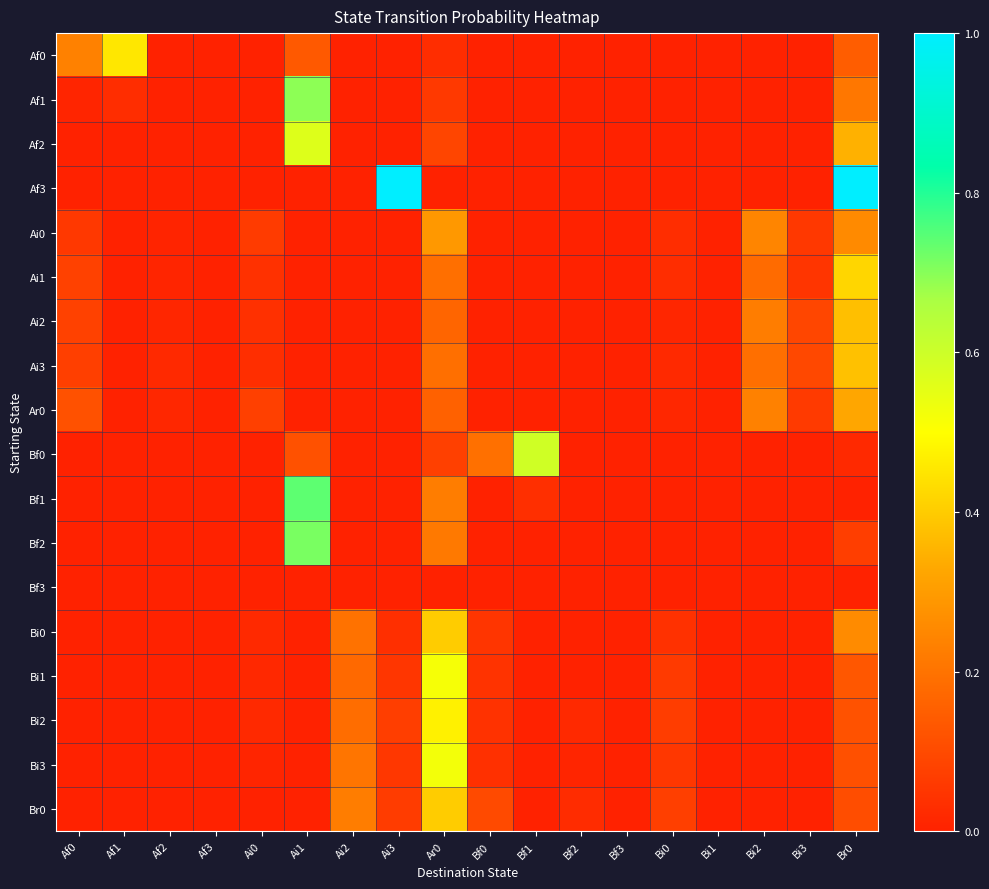

Reading left to right, transcribe all the data shown in this chart.

Af0: Af0=0.2	Af1=0.5	Af2=0.0	Af3=0.0	Ai0=0.0	Ai1=0.1	Ai2=0.0	Ai3=0.0	Ar0=0.0	Bf0=0.0	Bf1=0.0	Bf2=0.0	Bf3=0.0	Bi0=0.0	Bi1=0.0	Bi2=0.0	Bi3=0.0	Br0=0.1
Af1: Af0=0.0	Af1=0.0	Af2=0.0	Af3=0.0	Ai0=0.0	Ai1=0.7	Ai2=0.0	Ai3=0.0	Ar0=0.1	Bf0=0.0	Bf1=0.0	Bf2=0.0	Bf3=0.0	Bi0=0.0	Bi1=0.0	Bi2=0.0	Bi3=0.0	Br0=0.2
Af2: Af0=0.0	Af1=0.0	Af2=0.0	Af3=0.0	Ai0=0.0	Ai1=0.6	Ai2=0.0	Ai3=0.0	Ar0=0.1	Bf0=0.0	Bf1=0.0	Bf2=0.0	Bf3=0.0	Bi0=0.0	Bi1=0.0	Bi2=0.0	Bi3=0.0	Br0=0.3
Af3: Af0=0.0	Af1=0.0	Af2=0.0	Af3=0.0	Ai0=0.0	Ai1=0.0	Ai2=0.0	Ai3=1.0	Ar0=0.0	Bf0=0.0	Bf1=0.0	Bf2=0.0	Bf3=0.0	Bi0=0.0	Bi1=0.0	Bi2=0.0	Bi3=0.0	Br0=1.0
Ai0: Af0=0.1	Af1=0.0	Af2=0.0	Af3=0.0	Ai0=0.1	Ai1=0.0	Ai2=0.0	Ai3=0.0	Ar0=0.3	Bf0=0.0	Bf1=0.0	Bf2=0.0	Bf3=0.0	Bi0=0.0	Bi1=0.0	Bi2=0.2	Bi3=0.1	Br0=0.3
Ai1: Af0=0.1	Af1=0.0	Af2=0.0	Af3=0.0	Ai0=0.0	Ai1=0.0	Ai2=0.0	Ai3=0.0	Ar0=0.2	Bf0=0.0	Bf1=0.0	Bf2=0.0	Bf3=0.0	Bi0=0.0	Bi1=0.0	Bi2=0.2	Bi3=0.1	Br0=0.4
Ai2: Af0=0.1	Af1=0.0	Af2=0.0	Af3=0.0	Ai0=0.0	Ai1=0.0	Ai2=0.0	Ai3=0.0	Ar0=0.2	Bf0=0.0	Bf1=0.0	Bf2=0.0	Bf3=0.0	Bi0=0.0	Bi1=0.0	Bi2=0.2	Bi3=0.1	Br0=0.4
Ai3: Af0=0.1	Af1=0.0	Af2=0.0	Af3=0.0	Ai0=0.0	Ai1=0.0	Ai2=0.0	Ai3=0.0	Ar0=0.2	Bf0=0.0	Bf1=0.0	Bf2=0.0	Bf3=0.0	Bi0=0.0	Bi1=0.0	Bi2=0.2	Bi3=0.1	Br0=0.4
Ar0: Af0=0.1	Af1=0.0	Af2=0.0	Af3=0.0	Ai0=0.1	Ai1=0.0	Ai2=0.0	Ai3=0.0	Ar0=0.2	Bf0=0.0	Bf1=0.0	Bf2=0.0	Bf3=0.0	Bi0=0.0	Bi1=0.0	Bi2=0.2	Bi3=0.1	Br0=0.3
Bf0: Af0=0.0	Af1=0.0	Af2=0.0	Af3=0.0	Ai0=0.0	Ai1=0.1	Ai2=0.0	Ai3=0.0	Ar0=0.1	Bf0=0.2	Bf1=0.6	Bf2=0.0	Bf3=0.0	Bi0=0.0	Bi1=0.0	Bi2=0.0	Bi3=0.0	Br0=0.0
Bf1: Af0=0.0	Af1=0.0	Af2=0.0	Af3=0.0	Ai0=0.0	Ai1=0.7	Ai2=0.0	Ai3=0.0	Ar0=0.2	Bf0=0.0	Bf1=0.0	Bf2=0.0	Bf3=0.0	Bi0=0.0	Bi1=0.0	Bi2=0.0	Bi3=0.0	Br0=0.0
Bf2: Af0=0.0	Af1=0.0	Af2=0.0	Af3=0.0	Ai0=0.0	Ai1=0.7	Ai2=0.0	Ai3=0.0	Ar0=0.2	Bf0=0.0	Bf1=0.0	Bf2=0.0	Bf3=0.0	Bi0=0.0	Bi1=0.0	Bi2=0.0	Bi3=0.0	Br0=0.1
Bf3: Af0=0.0	Af1=0.0	Af2=0.0	Af3=0.0	Ai0=0.0	Ai1=0.0	Ai2=0.0	Ai3=0.0	Ar0=0.0	Bf0=0.0	Bf1=0.0	Bf2=0.0	Bf3=0.0	Bi0=0.0	Bi1=0.0	Bi2=0.0	Bi3=0.0	Br0=0.0
Bi0: Af0=0.0	Af1=0.0	Af2=0.0	Af3=0.0	Ai0=0.0	Ai1=0.0	Ai2=0.2	Ai3=0.0	Ar0=0.4	Bf0=0.0	Bf1=0.0	Bf2=0.0	Bf3=0.0	Bi0=0.0	Bi1=0.0	Bi2=0.0	Bi3=0.0	Br0=0.3
Bi1: Af0=0.0	Af1=0.0	Af2=0.0	Af3=0.0	Ai0=0.0	Ai1=0.0	Ai2=0.2	Ai3=0.1	Ar0=0.5	Bf0=0.0	Bf1=0.0	Bf2=0.0	Bf3=0.0	Bi0=0.1	Bi1=0.0	Bi2=0.0	Bi3=0.0	Br0=0.1
Bi2: Af0=0.0	Af1=0.0	Af2=0.0	Af3=0.0	Ai0=0.0	Ai1=0.0	Ai2=0.2	Ai3=0.1	Ar0=0.5	Bf0=0.0	Bf1=0.0	Bf2=0.0	Bf3=0.0	Bi0=0.1	Bi1=0.0	Bi2=0.0	Bi3=0.0	Br0=0.1
Bi3: Af0=0.0	Af1=0.0	Af2=0.0	Af3=0.0	Ai0=0.0	Ai1=0.0	Ai2=0.2	Ai3=0.1	Ar0=0.5	Bf0=0.0	Bf1=0.0	Bf2=0.0	Bf3=0.0	Bi0=0.1	Bi1=0.0	Bi2=0.0	Bi3=0.0	Br0=0.1
Br0: Af0=0.0	Af1=0.0	Af2=0.0	Af3=0.0	Ai0=0.0	Ai1=0.0	Ai2=0.2	Ai3=0.1	Ar0=0.4	Bf0=0.1	Bf1=0.0	Bf2=0.0	Bf3=0.0	Bi0=0.1	Bi1=0.0	Bi2=0.0	Bi3=0.0	Br0=0.1